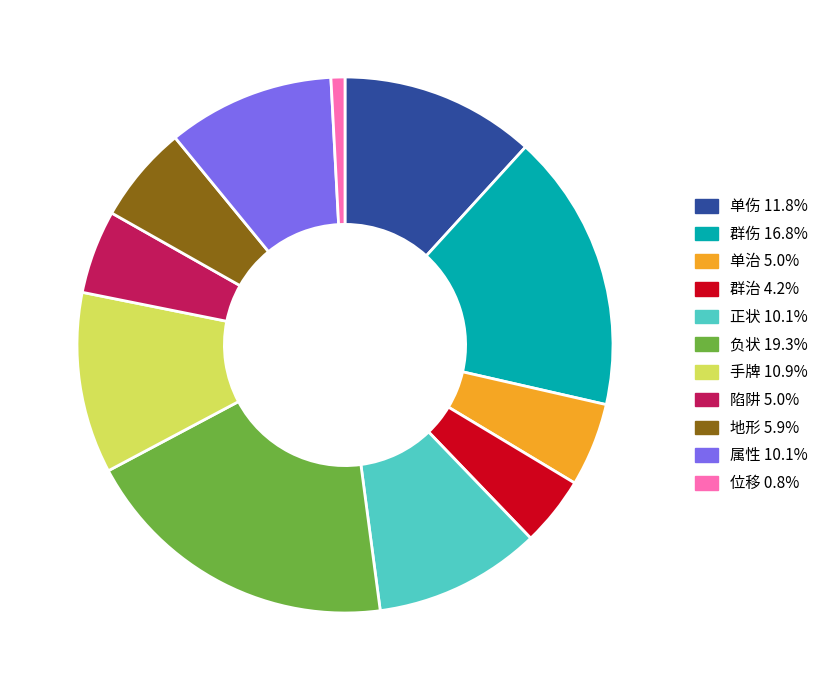

Approximately how many times larger is the value at 单伤 compared to 正状?

1.2